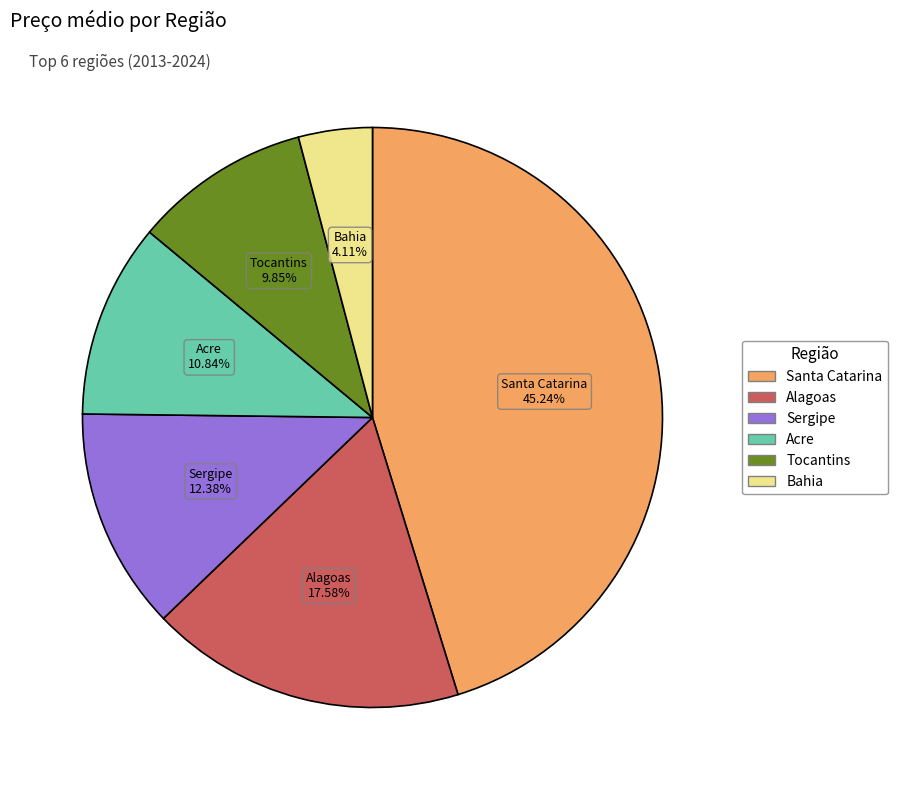

True or false: Acre accounts for 1% of the total.

False